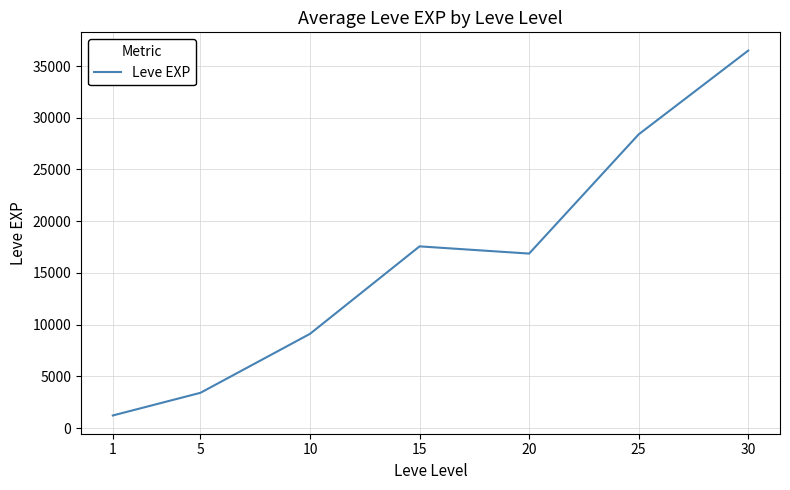

What is the minimum value shown in the chart?

1213.3